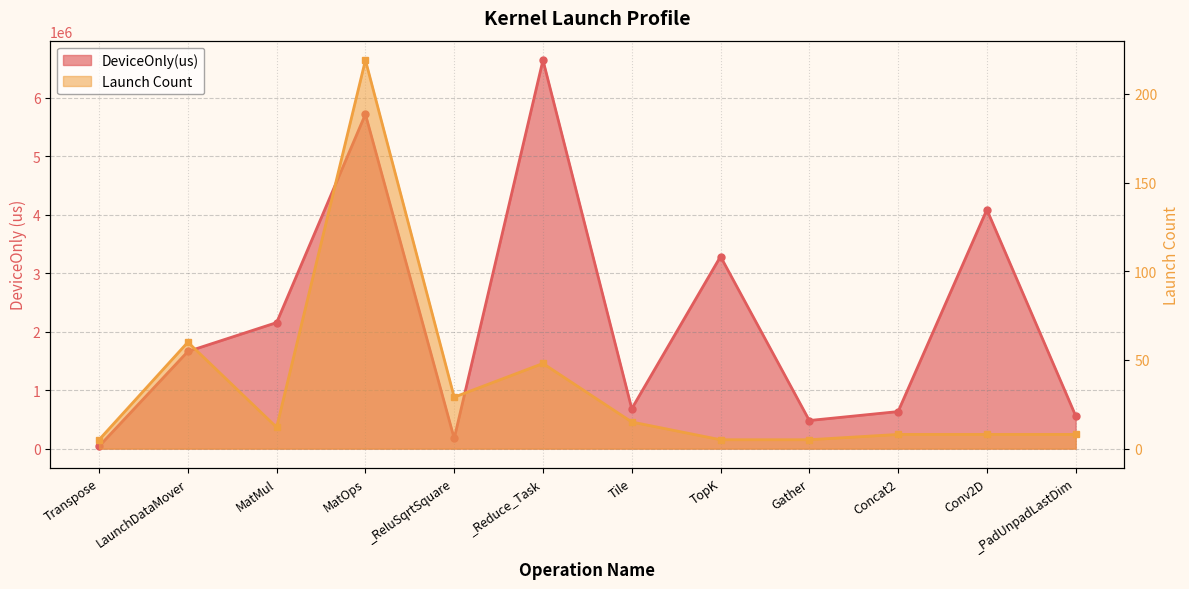

Is it true that Launch Count equals 5.0 at Gather?

True